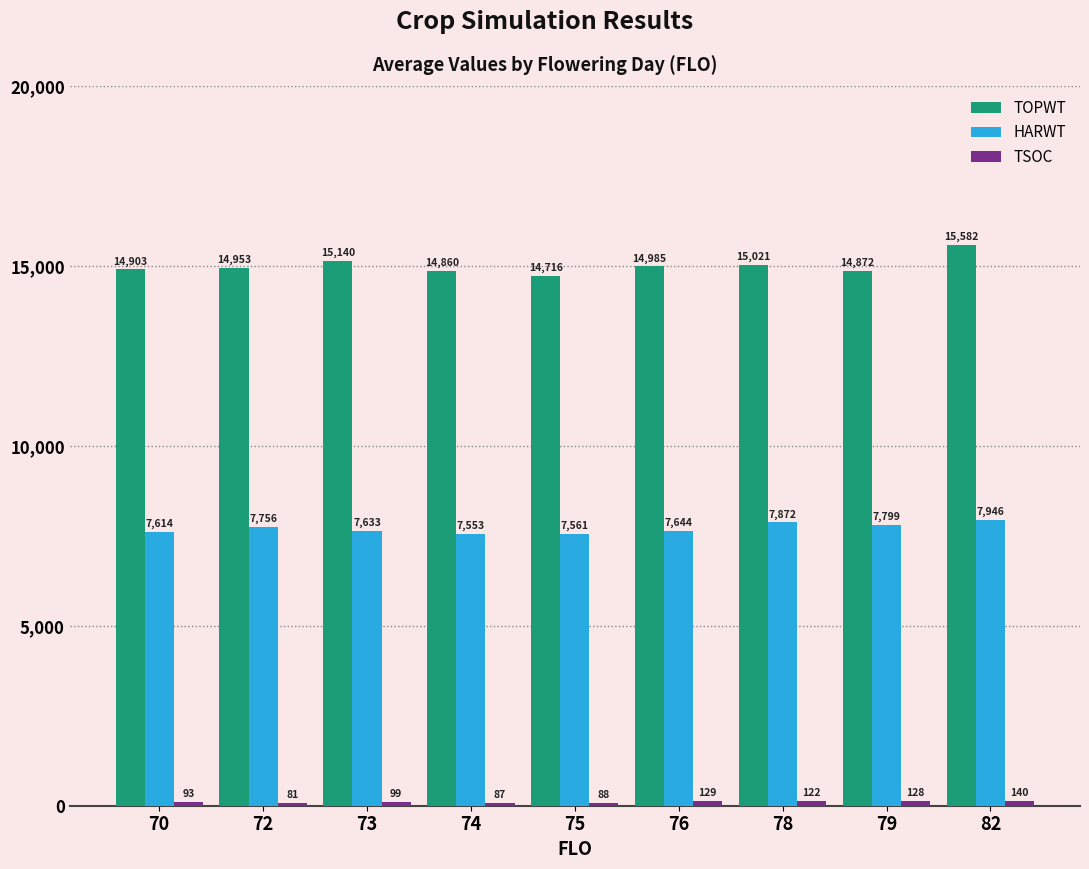

What is the lowest value of the HARWT series?

7553